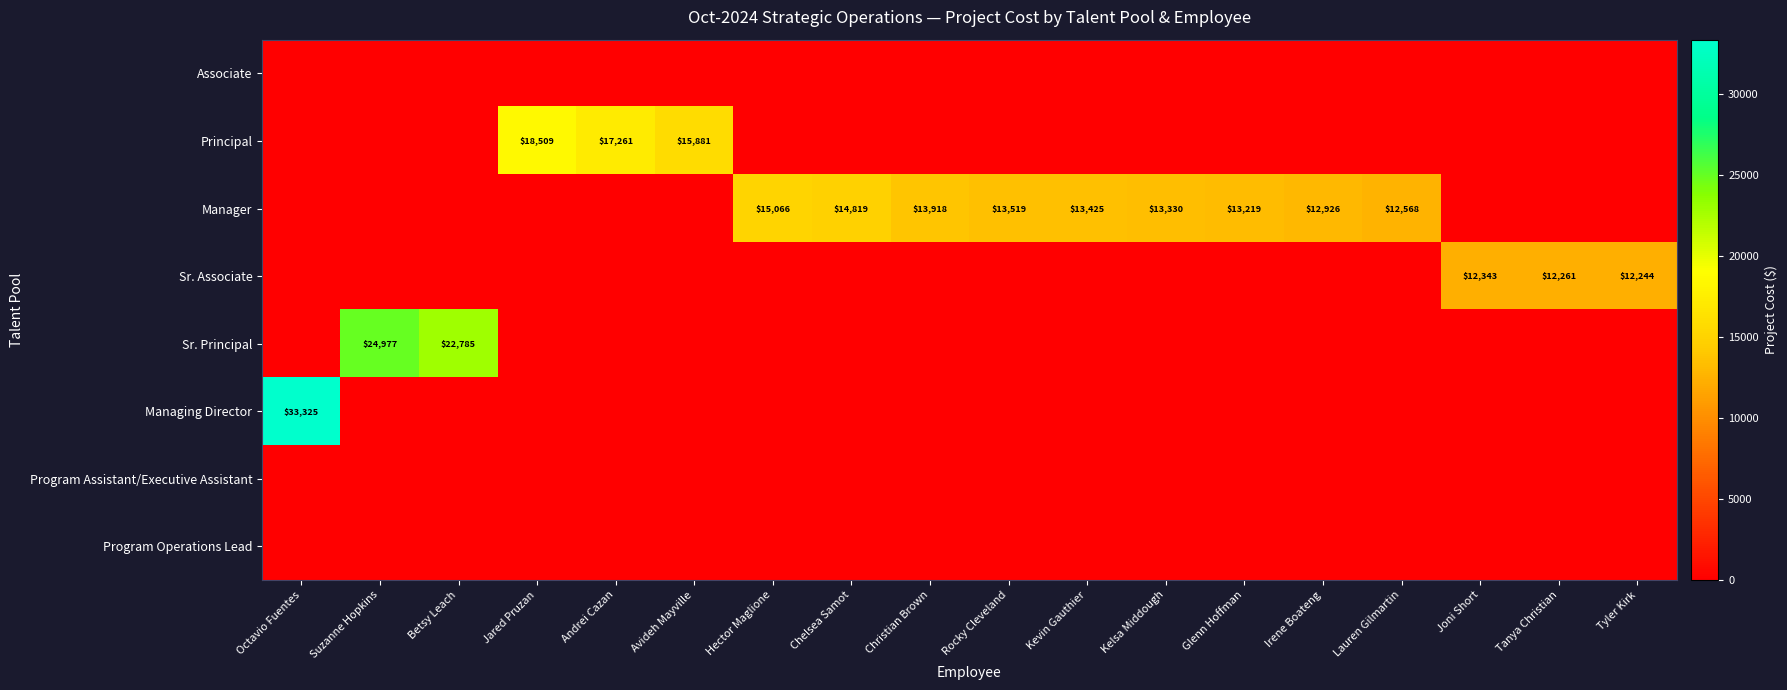

Which category has the lowest value across all series?

Octavio Fuentes